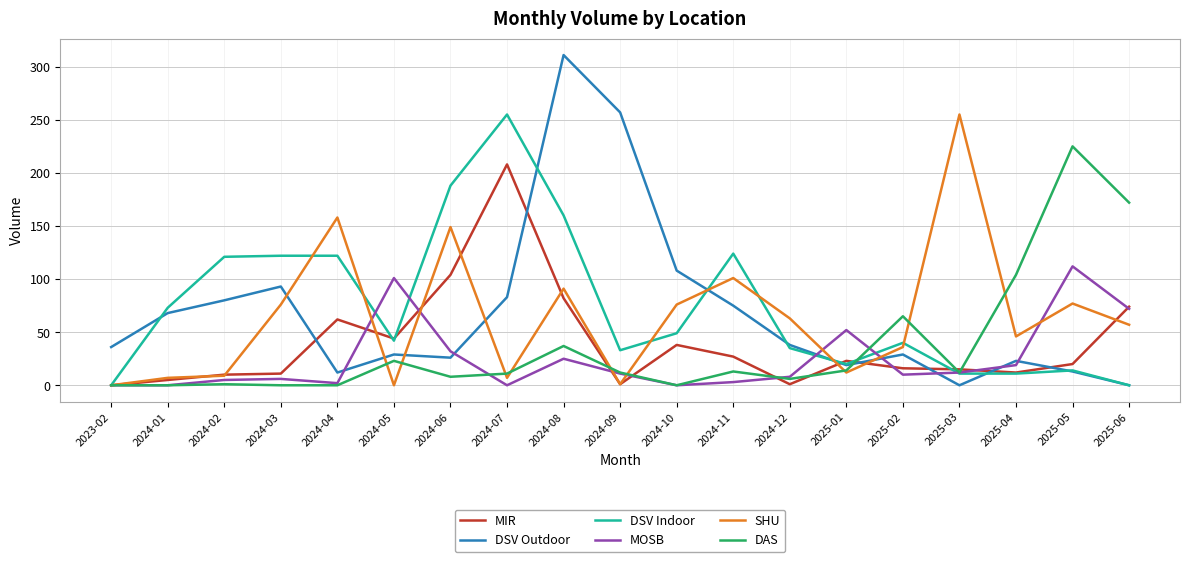

At which label is SHU closest to 127?

2024-06